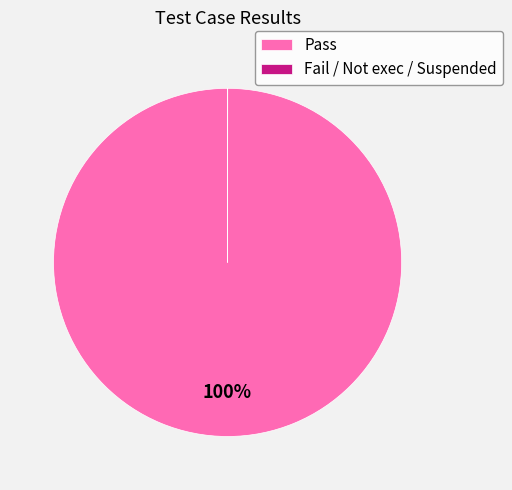

Is there any slice that represents more than half of the pie?

Yes